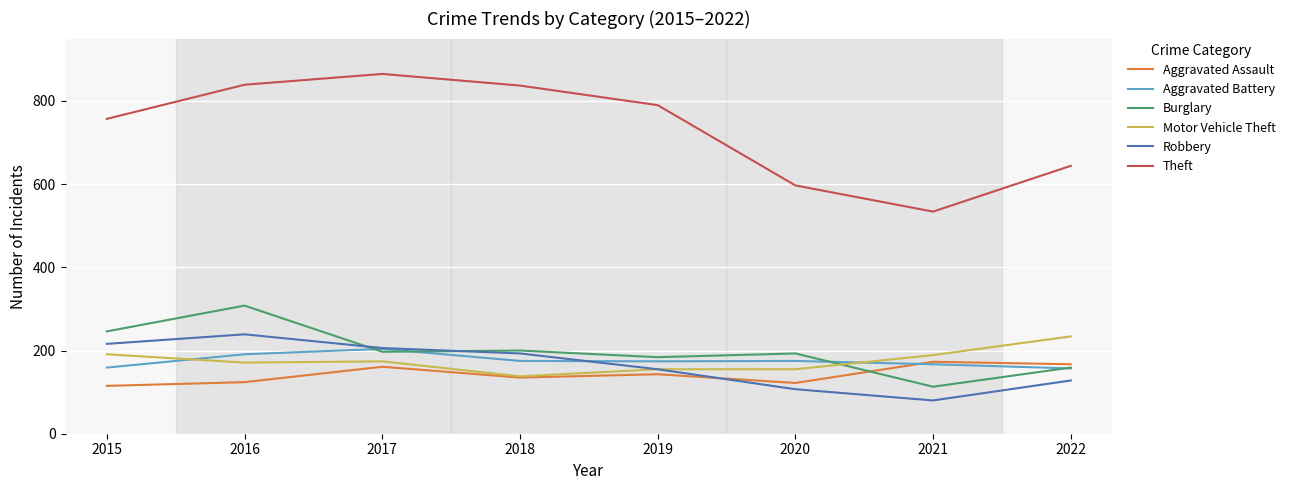

Is this an area chart (filled region under the line)?

No